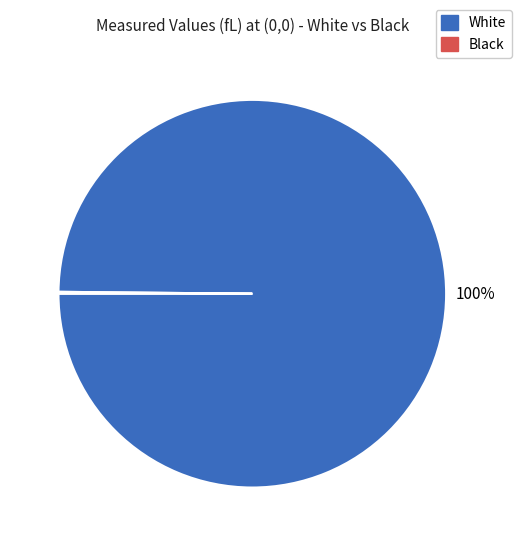

Is there any slice that represents more than half of the pie?

Yes